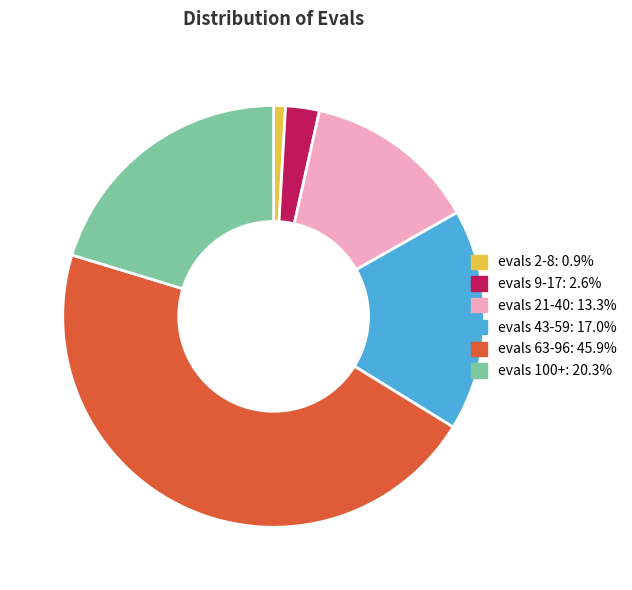

Is there any slice that represents more than half of the pie?

No